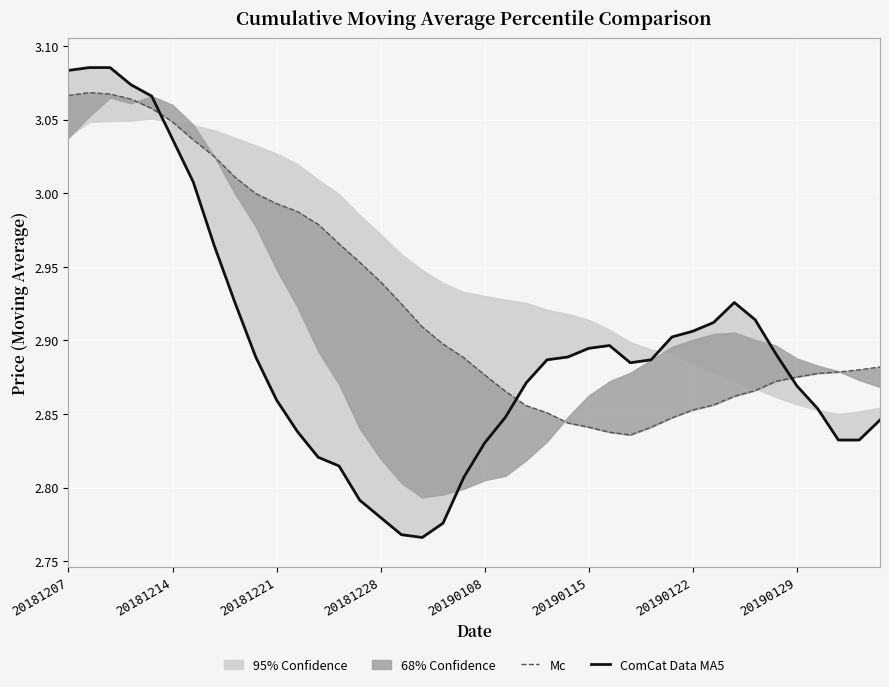

What is the average value of the ComCat Data MA5 series?

2.9